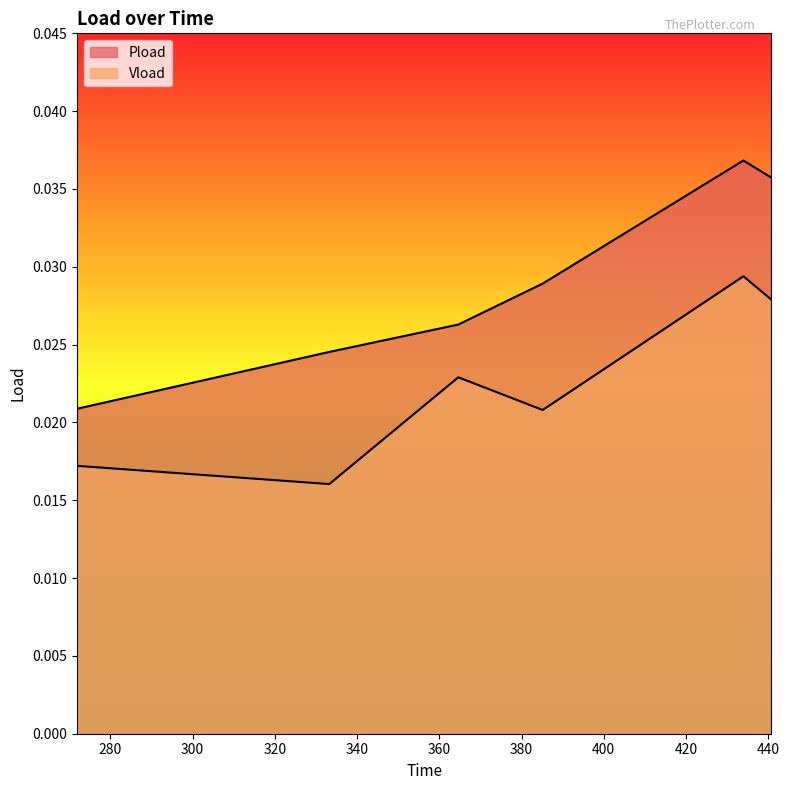

How many lines are shown in the chart?

2